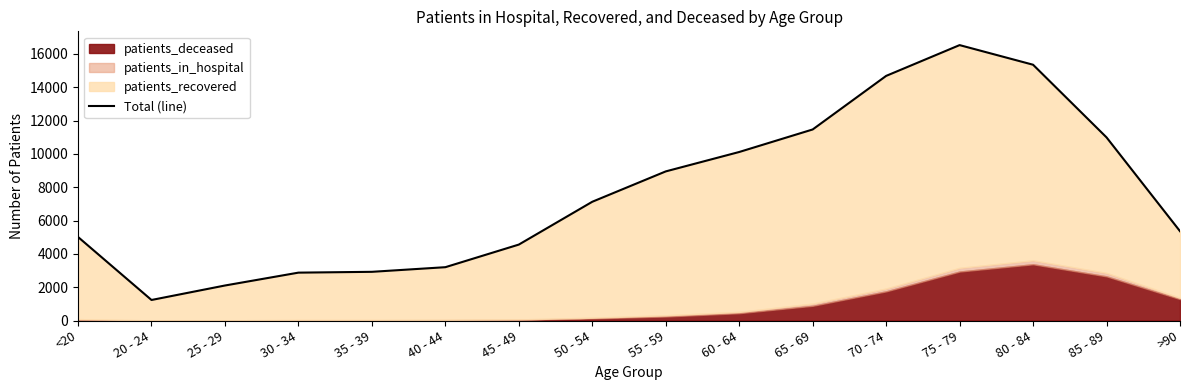

Which label corresponds to the smallest value in the chart?

20 - 24